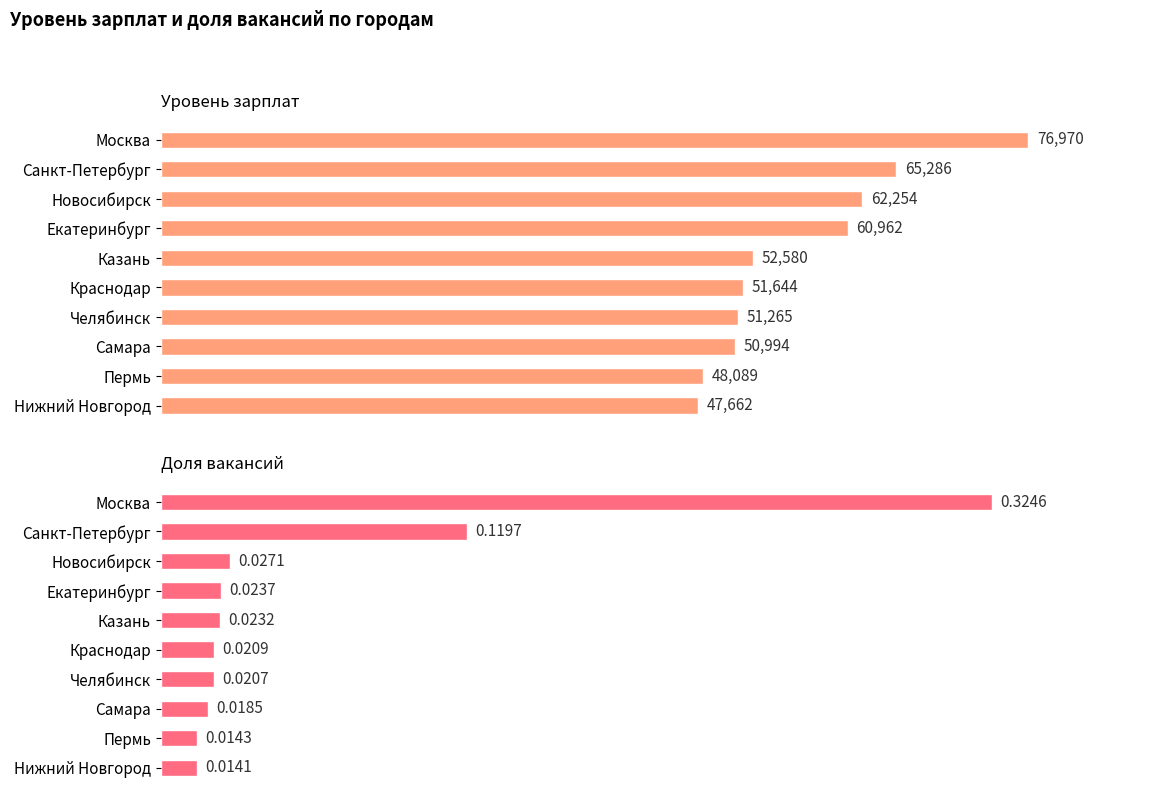

Does the chart contain any negative values?

No